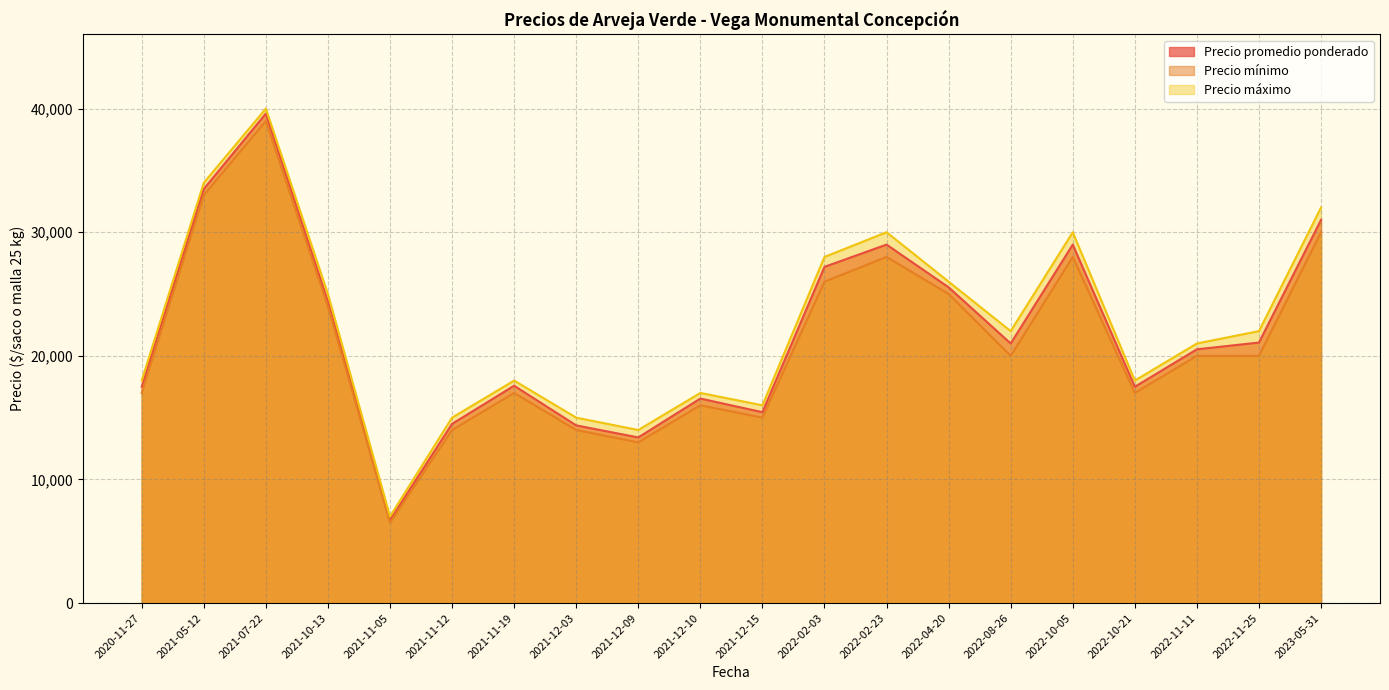

What is the lowest value of the Precio mínimo series?

6500